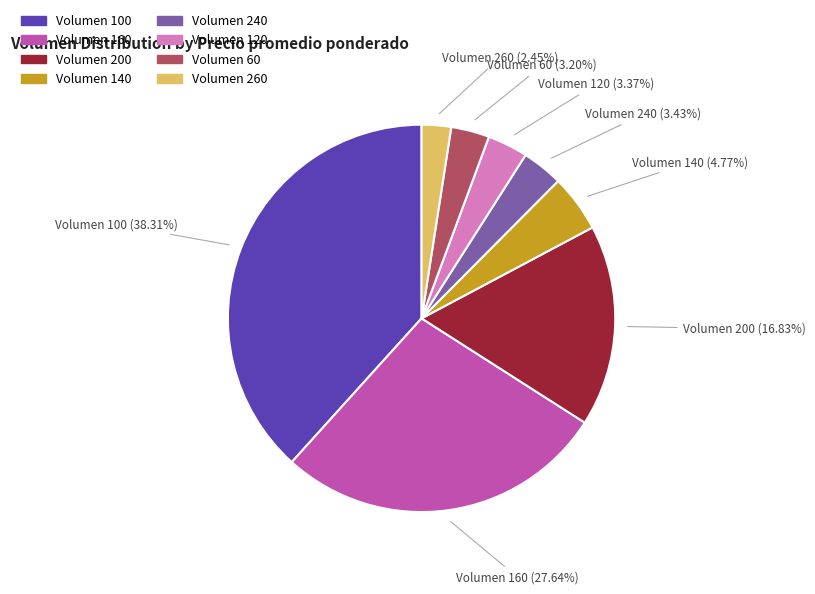

Is there a majority slice in this chart?

No